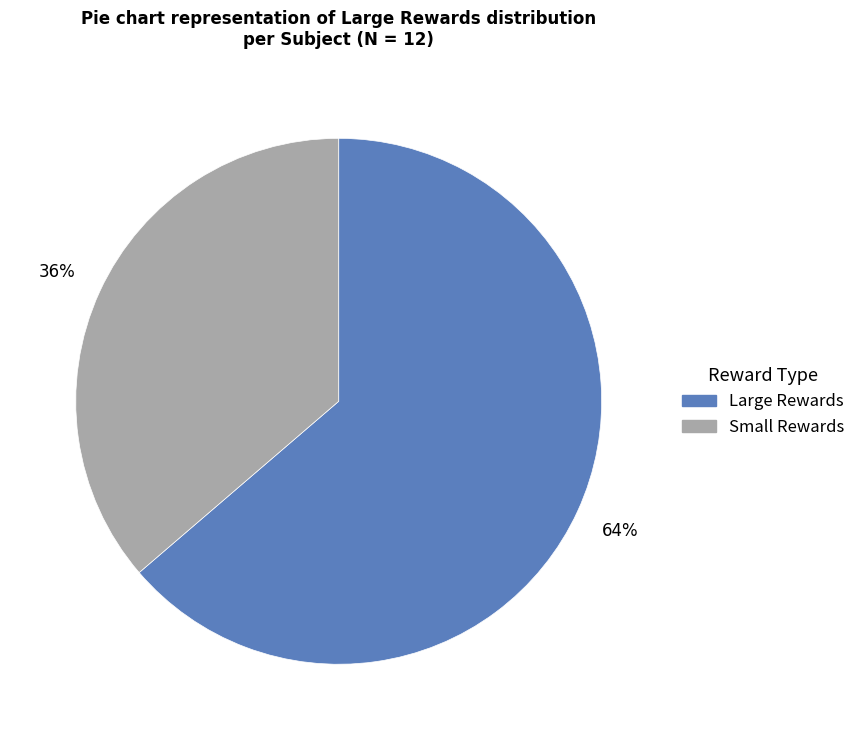

Do Small Rewards and Large Rewards together represent more than half of the pie?

Yes